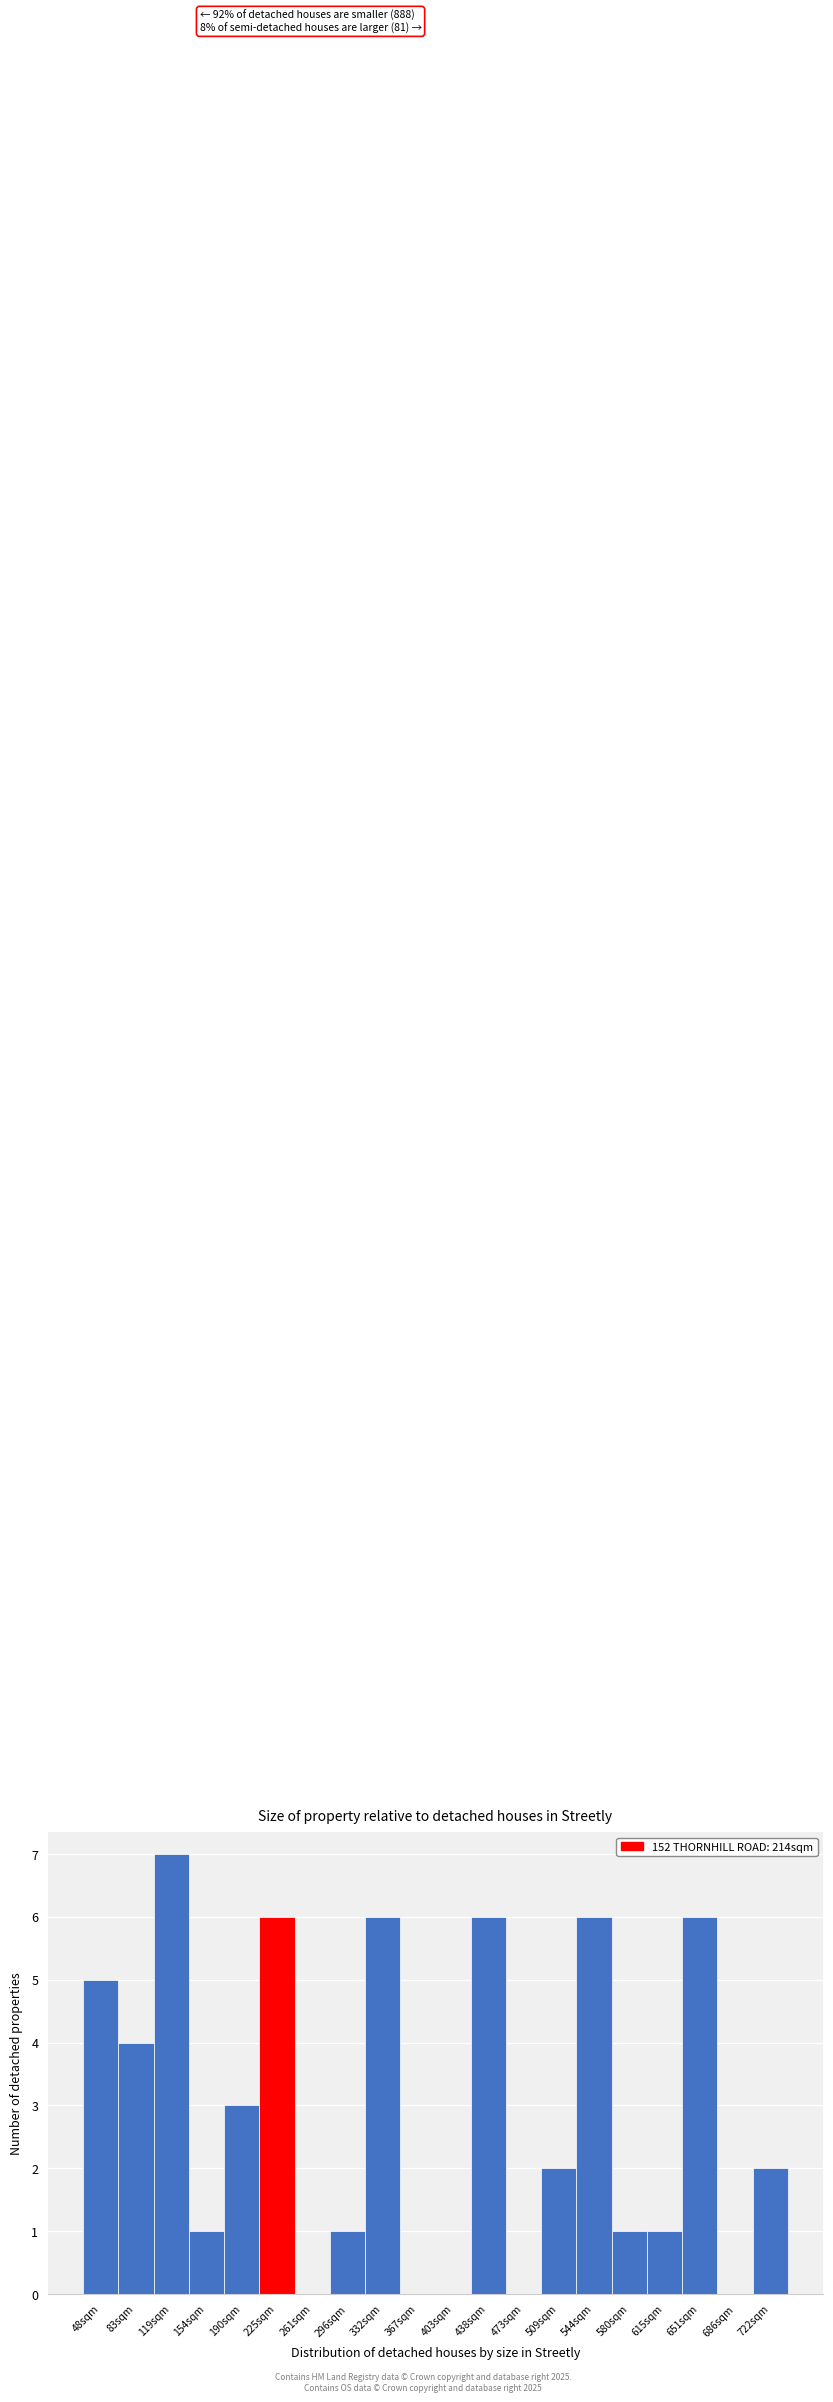

Reading right to left, what are all the values shown in this chart?

722sqm=2	686sqm=0	651sqm=6	615sqm=1	580sqm=1	544sqm=6	509sqm=2	473sqm=0	438sqm=6	403sqm=0	367sqm=0	332sqm=6	296sqm=1	261sqm=0	225sqm=6	190sqm=3	154sqm=1	119sqm=7	83sqm=4	48sqm=5